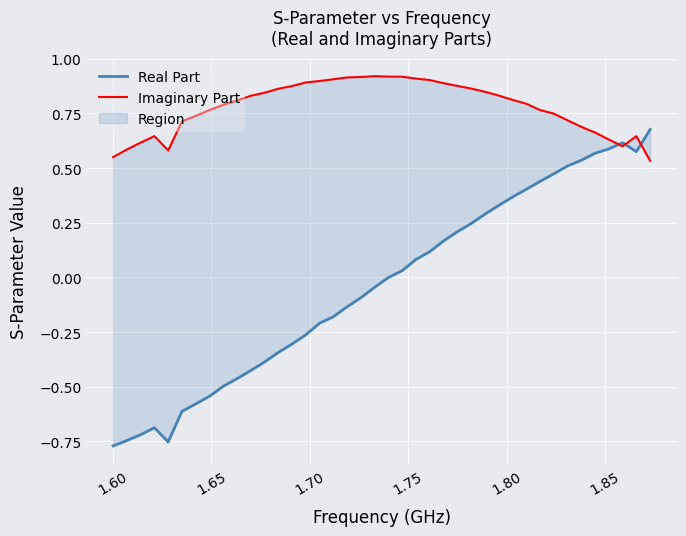

True or false: Imaginary Part and Real Part cross at least once.

True